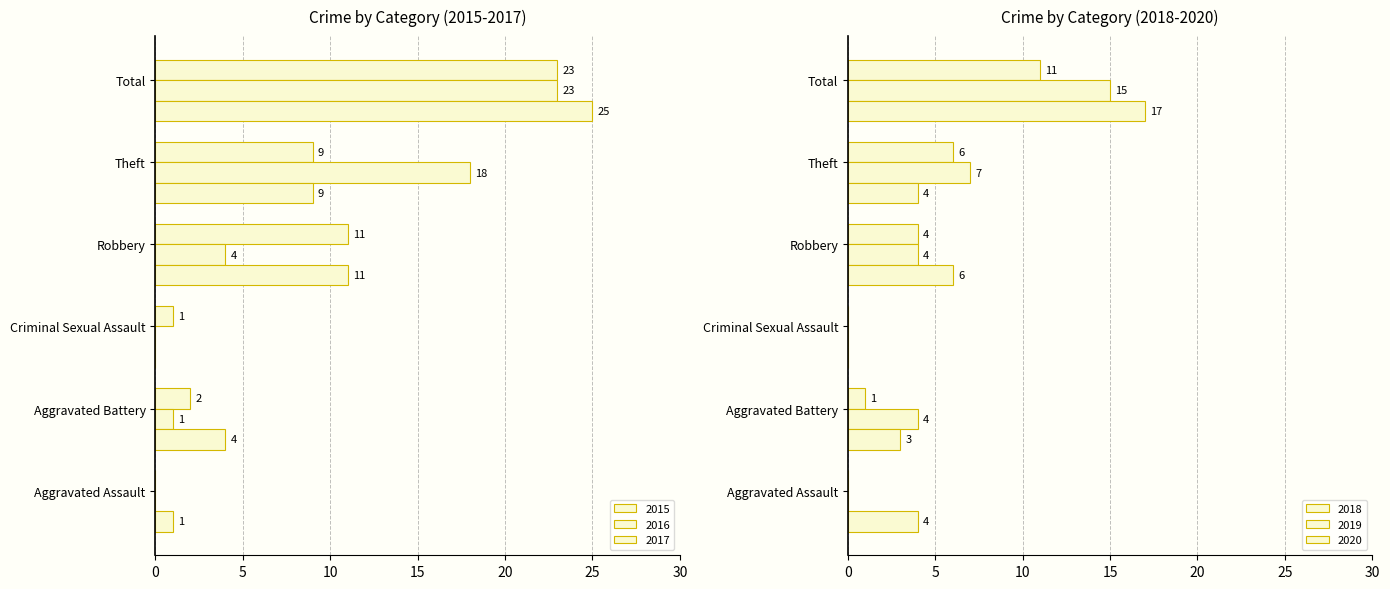

What is the approximate value of 2018 at Theft, to the nearest 5?

5